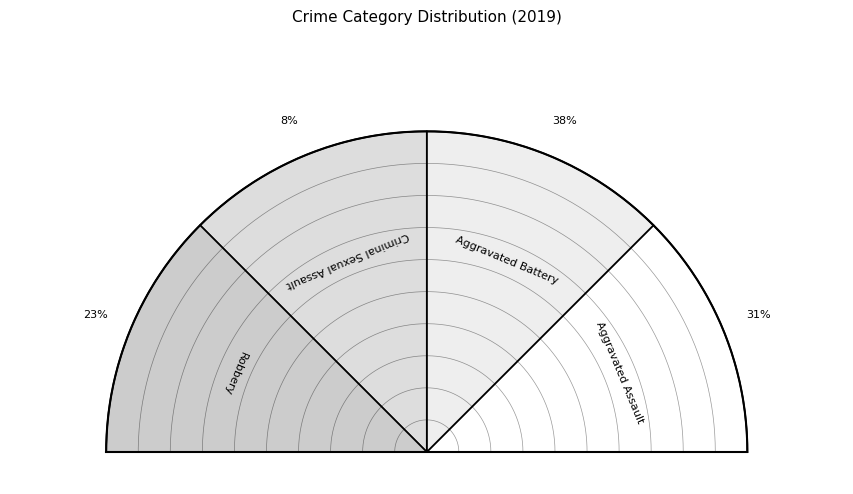

Which category has the biggest portion of the pie?

Aggravated Battery